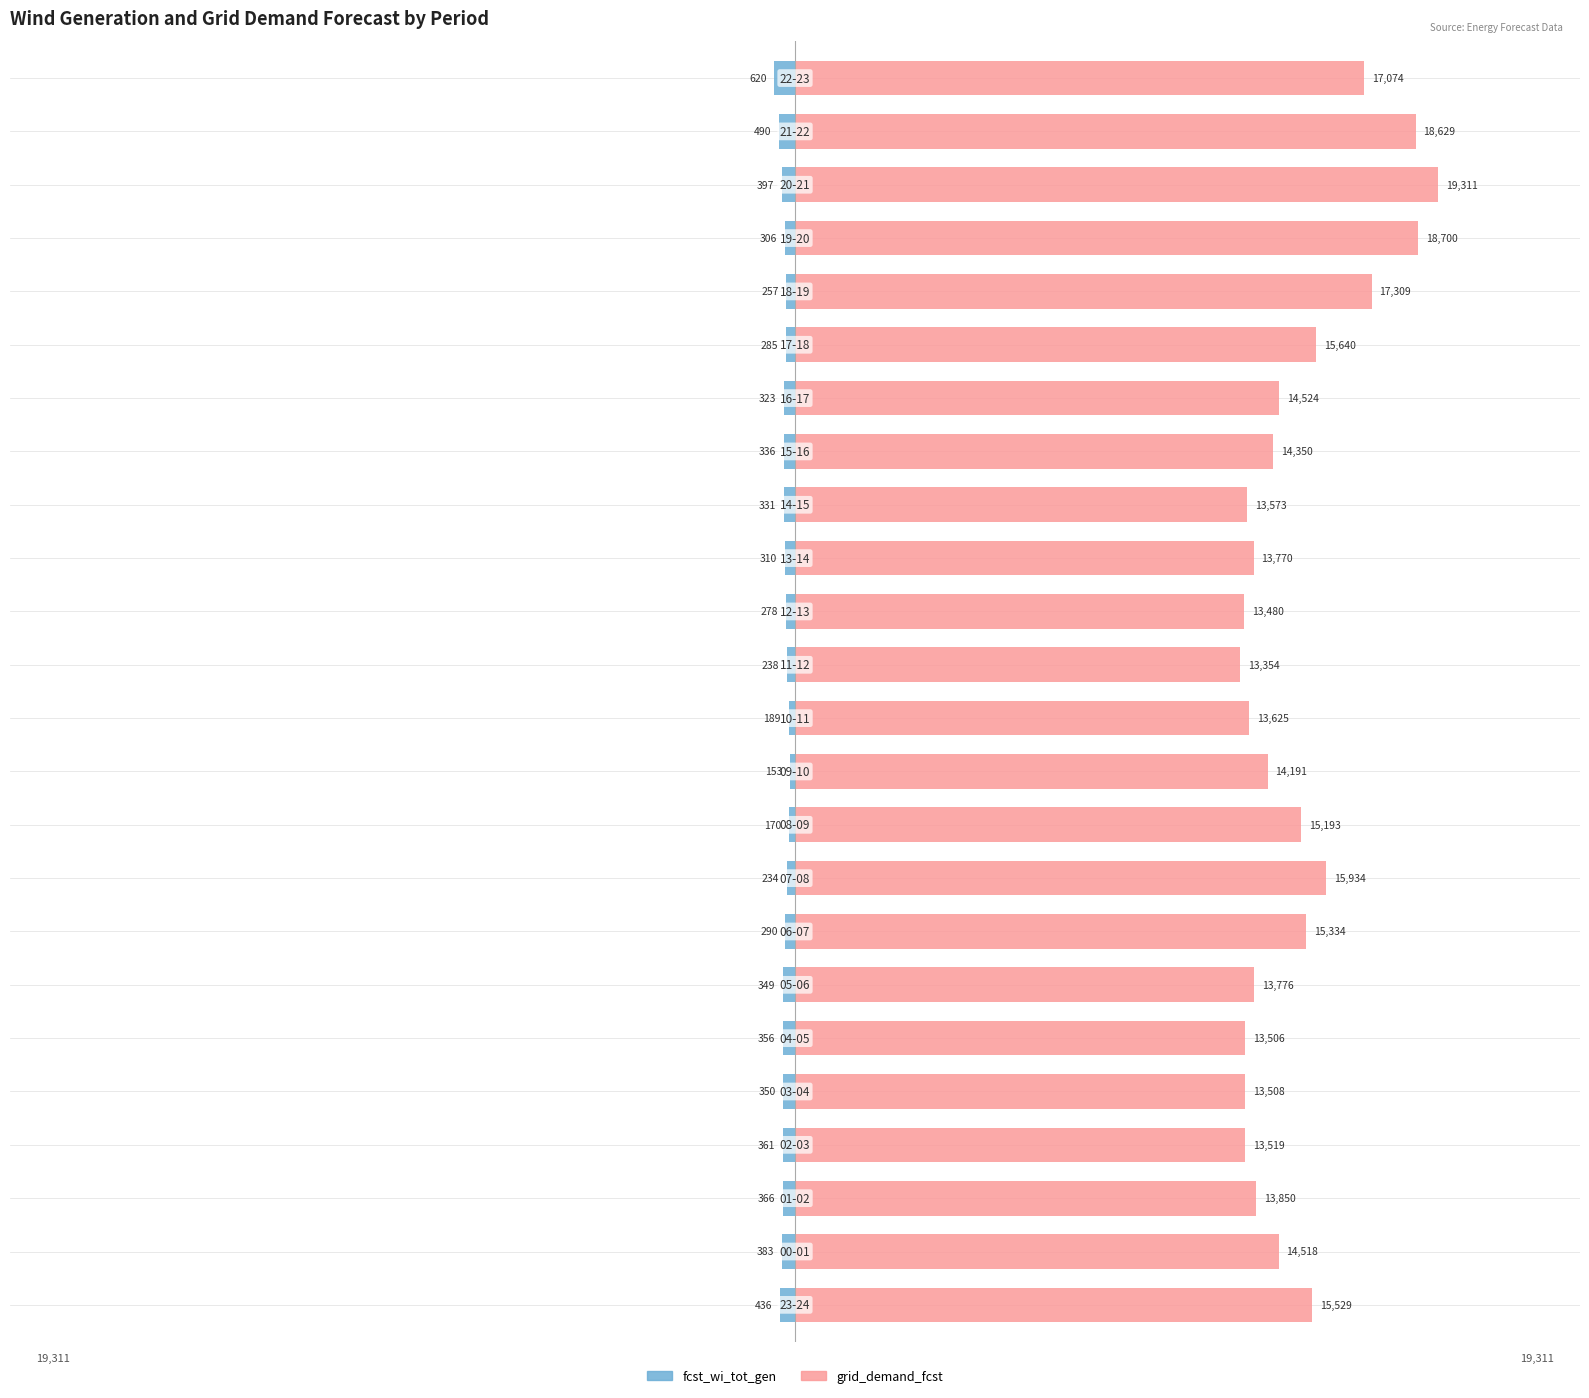

Is the value of fcst_wi_tot_gen at 14 greater than the value of grid_demand_fcst at 11?

No